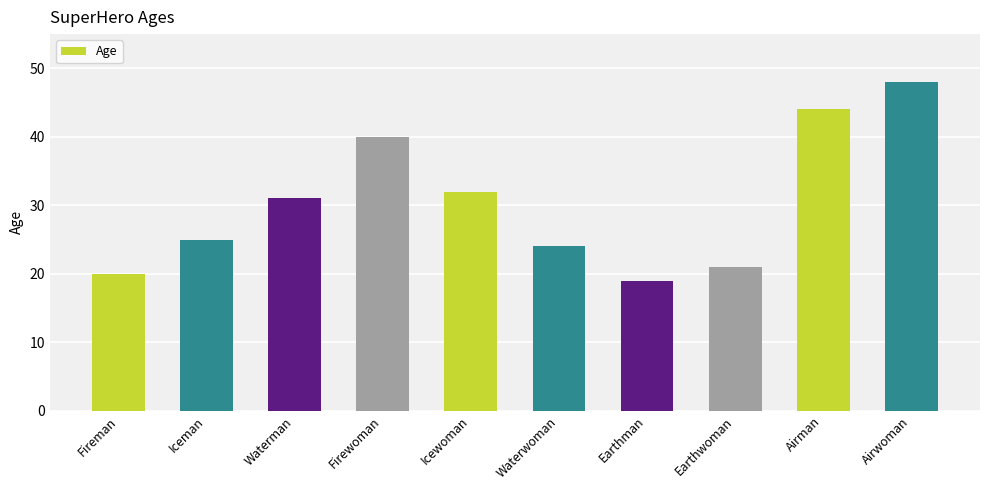

What is the change in value from Iceman to Waterwoman?

-1